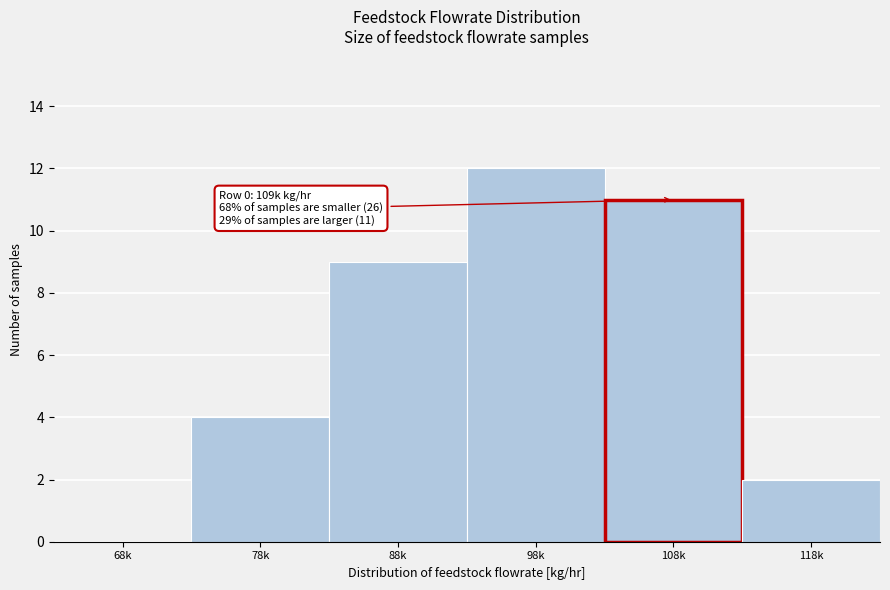

Reading left to right, list all the values displayed in this chart.

68k=0	78k=4	88k=9	98k=12	108k=11	118k=2